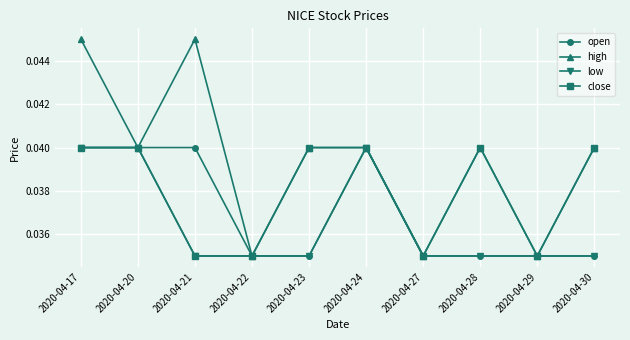

How many series are shown in this chart?

4